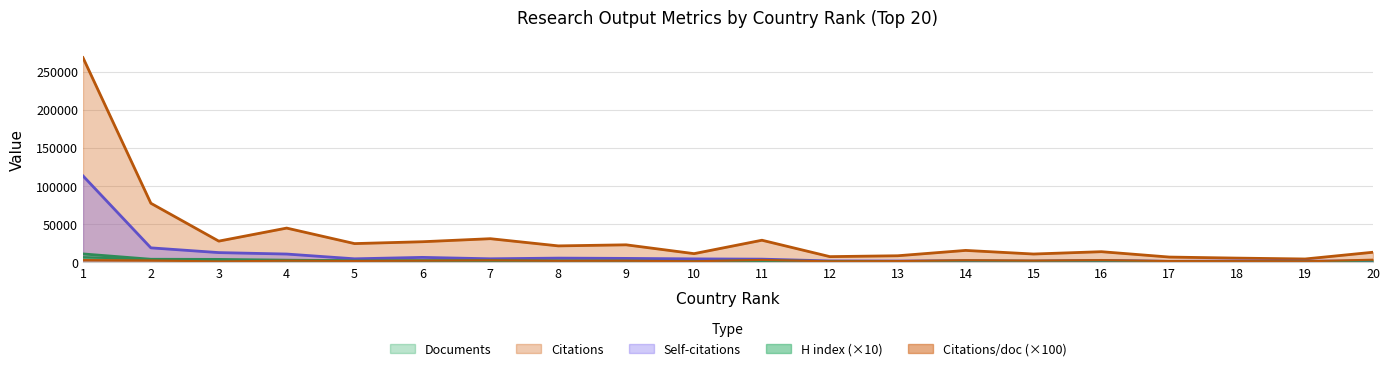

What is the highest value of the Self-citations series?

113101.0